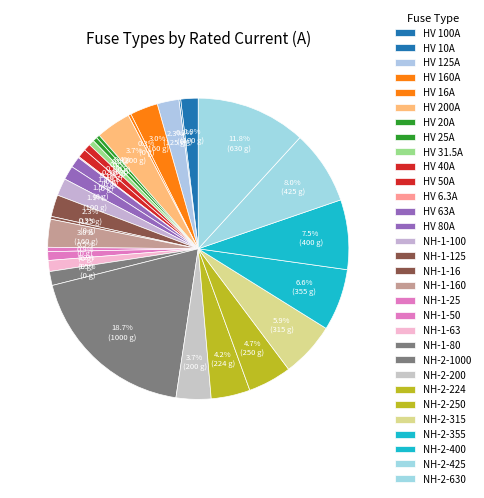

Rank the categories by value from lowest to highest.

HV 6.3A, HV 10A, HV 16A, NH-1-16, HV 20A, HV 25A, NH-1-25, HV 31.5A, HV 40A, HV 50A, NH-1-50, HV 63A, NH-1-63, HV 80A, NH-1-80, HV 100A, NH-1-100, HV 125A, NH-1-125, HV 160A, NH-1-160, HV 200A, NH-2-200, NH-2-224, NH-2-250, NH-2-315, NH-2-355, NH-2-400, NH-2-425, NH-2-630, NH-2-1000